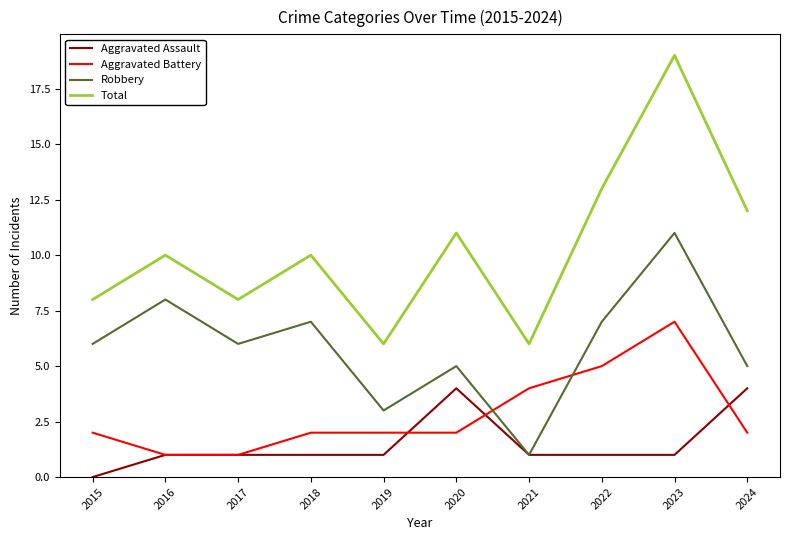

Which series has the largest range (max minus min)?

Total